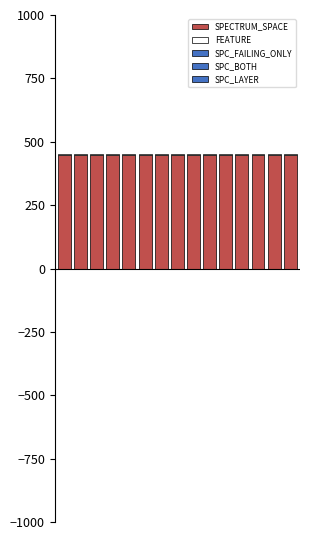

What is the minimum value for SPECTRUM_SPACE?

449